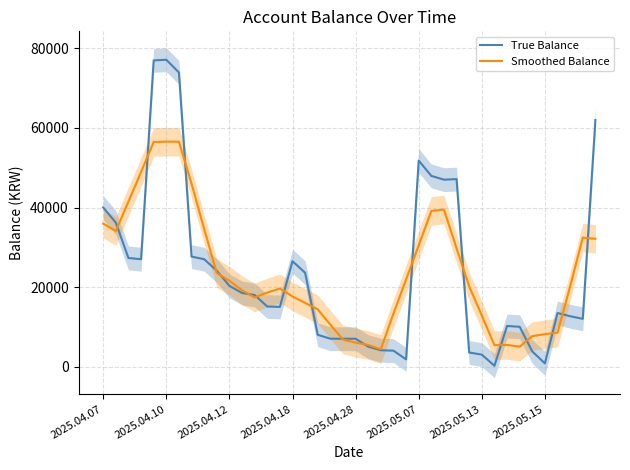

The True Balance series shows 18000.0 at 12. True or false?

True